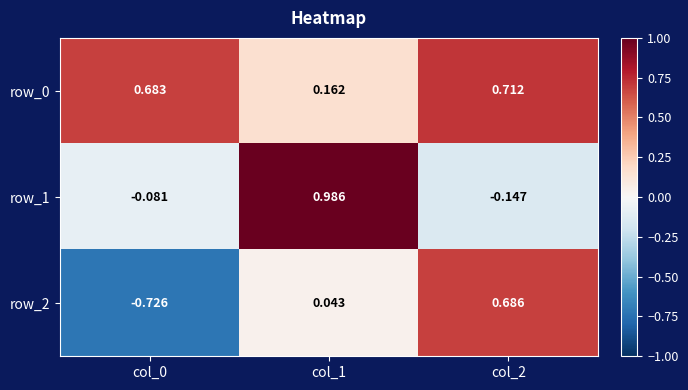

Is the value of row_0 at col_1 greater than the value of row_2 at col_1?

Yes